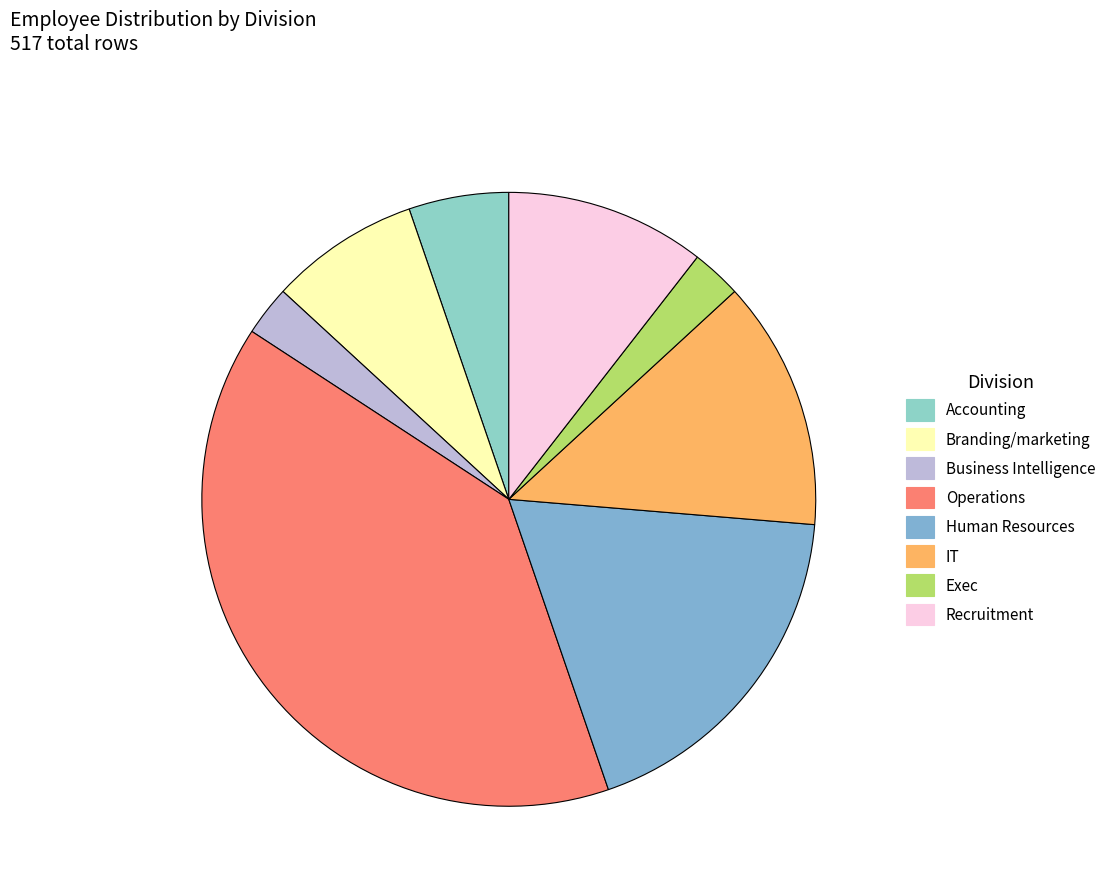

Does Recruitment represent more than half of the total?

No